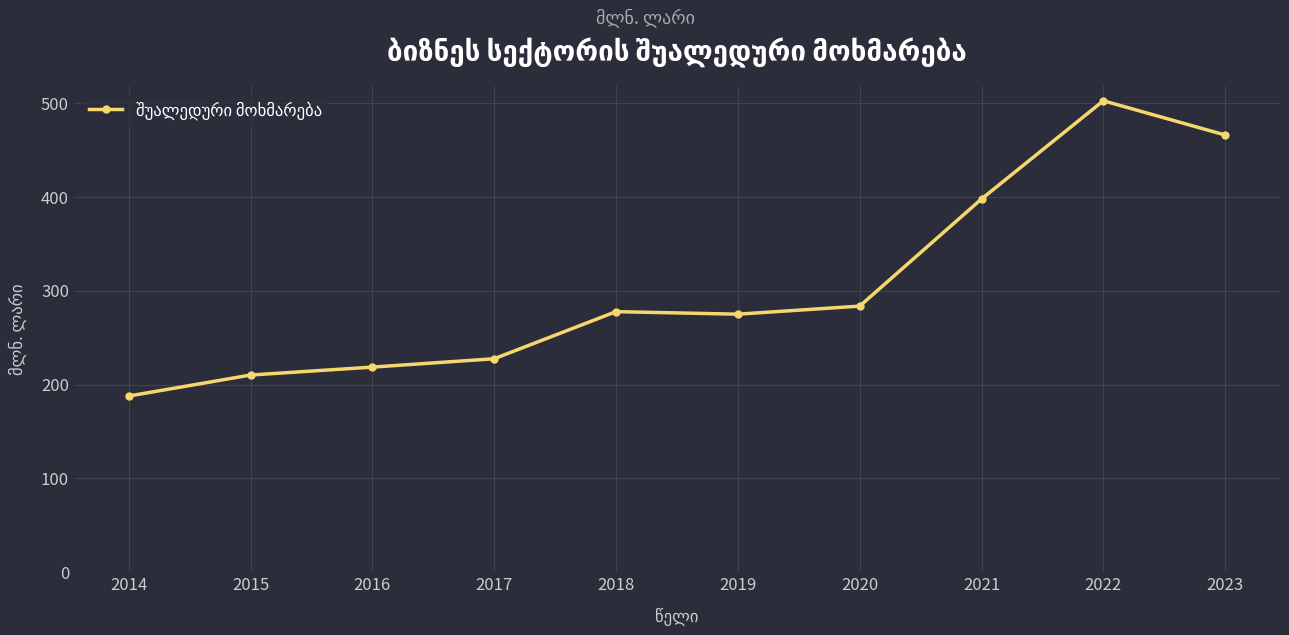

Reading right to left, what are all the values shown in this chart?

2023=466.1	2022=502.6	2021=397.9	2020=283.7	2019=275.1	2018=277.8	2017=227.6	2016=218.7	2015=210.2	2014=187.8